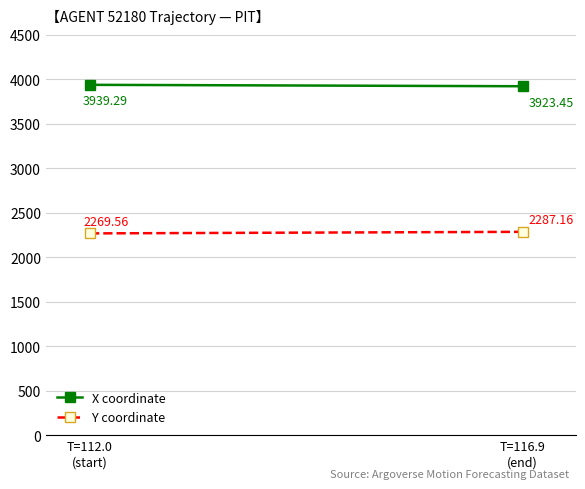

What is the spread (max minus min) of values at T=112.0
(start)?

1669.7